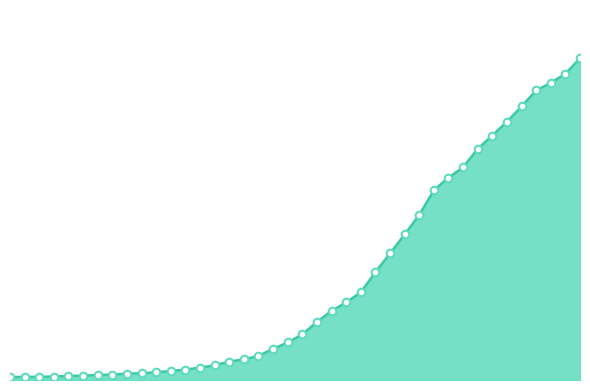

Is this an area chart (filled region under the line)?

Yes